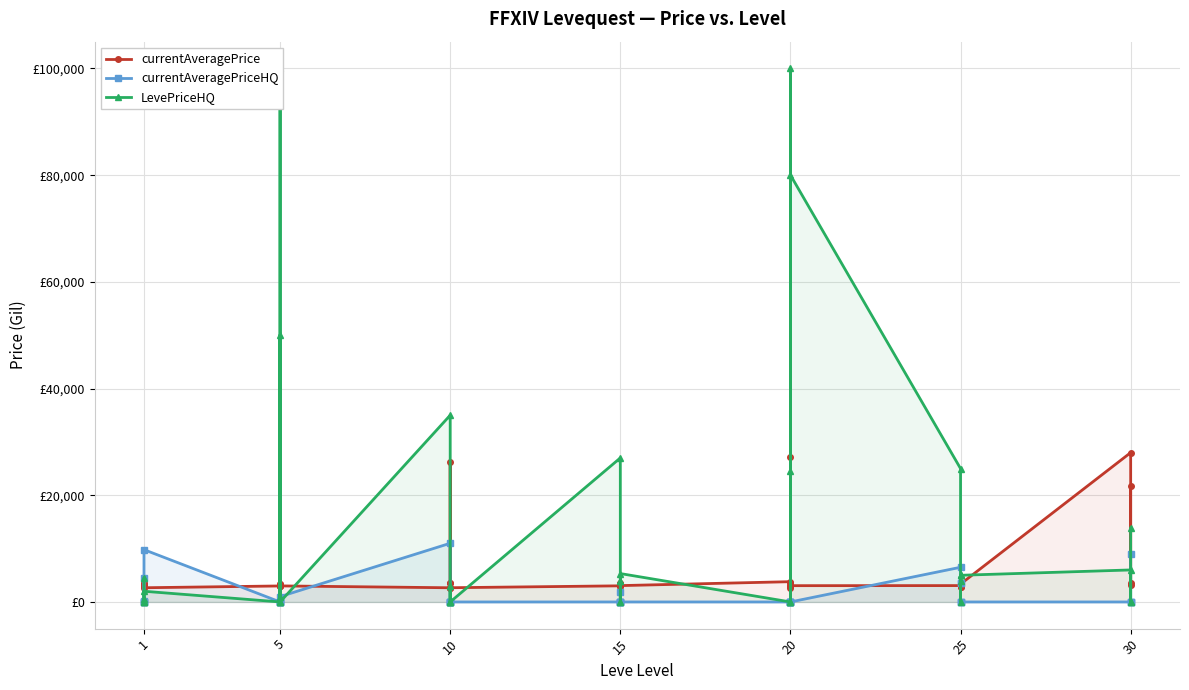

Rank the series at 20 from lowest to highest value.

currentAveragePriceHQ, LevePriceHQ, currentAveragePrice